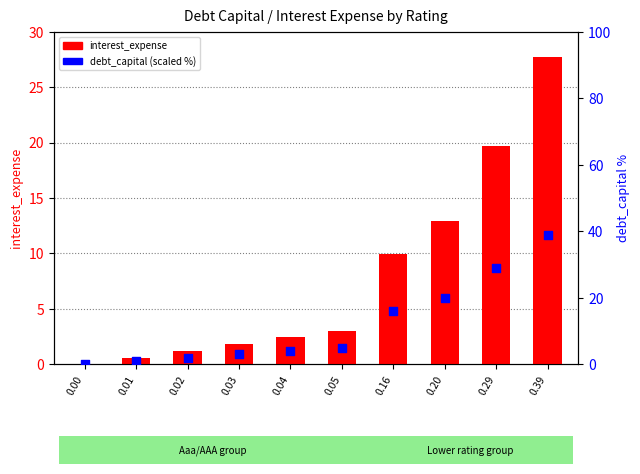

At which category is the sum across all series the highest?

0.39